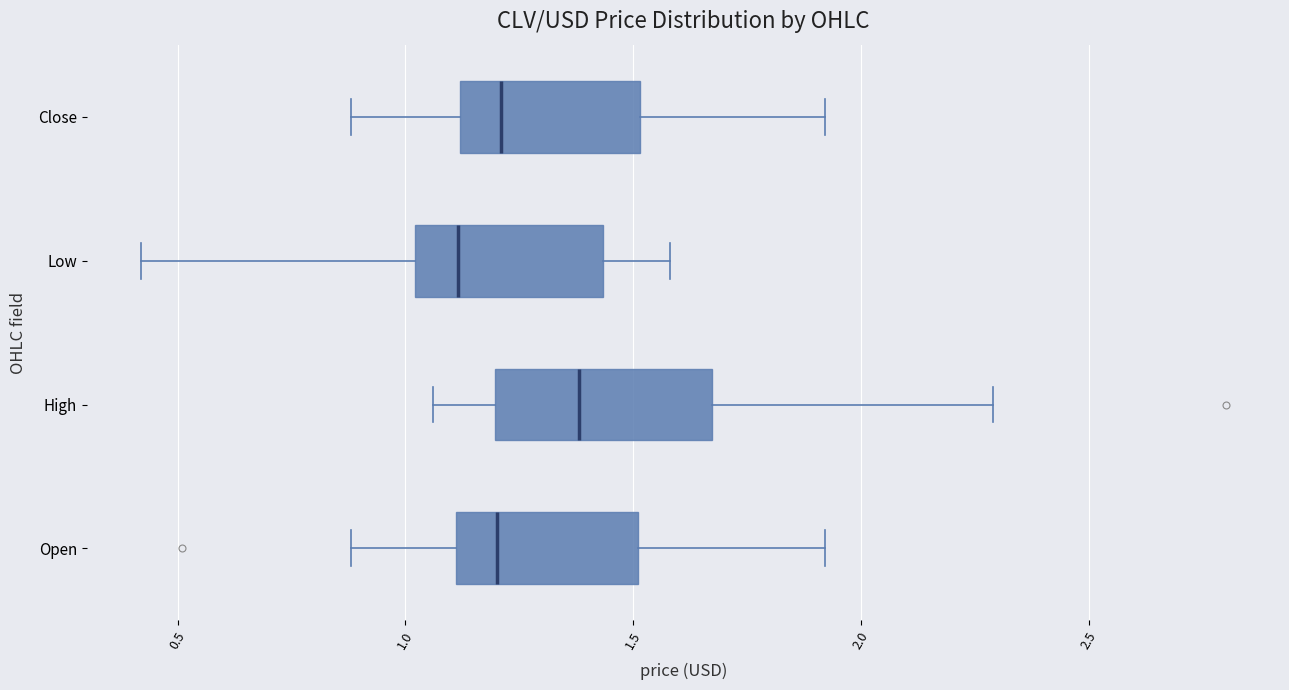

Reading bottom to top, read every box against the x-axis: the position of its median line, the range the box covers, and the ends of its whiskers. The values are not printed on the chart, so give them approximately, as read against the axis.

Open: median 1.20, box 1.10 to 1.50, whiskers 0.90 to 1.90
High: median 1.40, box 1.20 to 1.65, whiskers 1.05 to 2.30
Low: median 1.10, box 1.00 to 1.45, whiskers 0.40 to 1.60
Close: median 1.20, box 1.10 to 1.50, whiskers 0.90 to 1.90